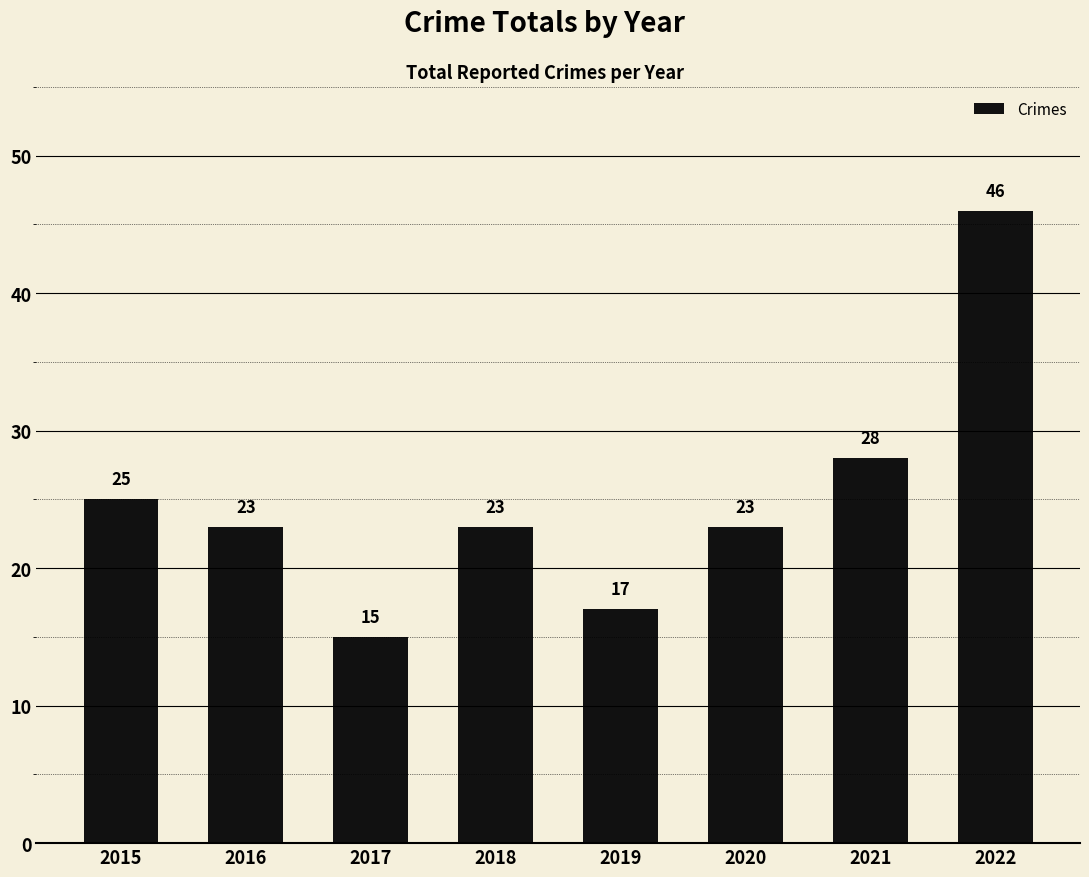

Is it true that the value at 2018 is 23?

True